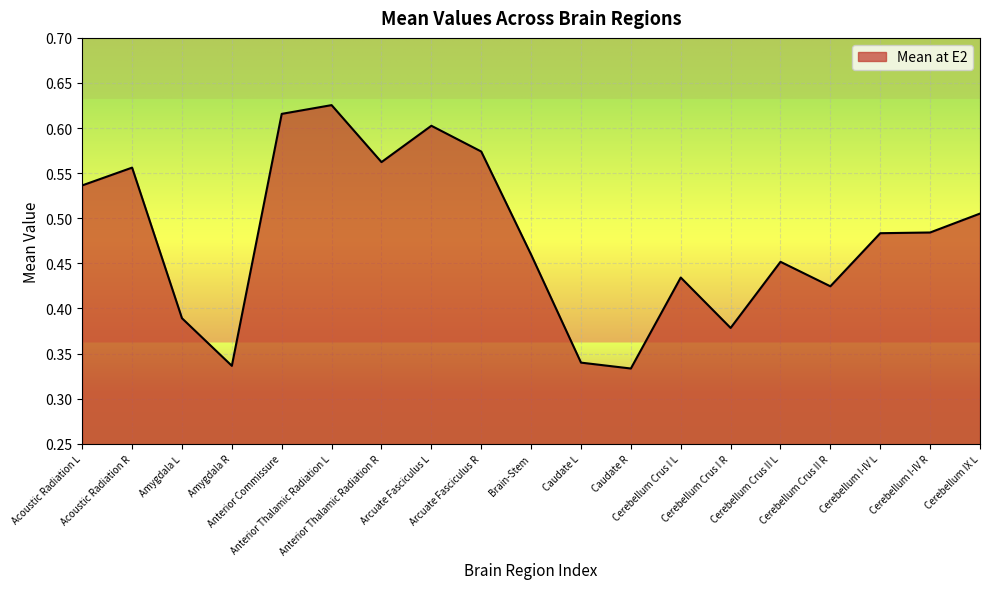

Does the chart have visible grid lines?

Yes